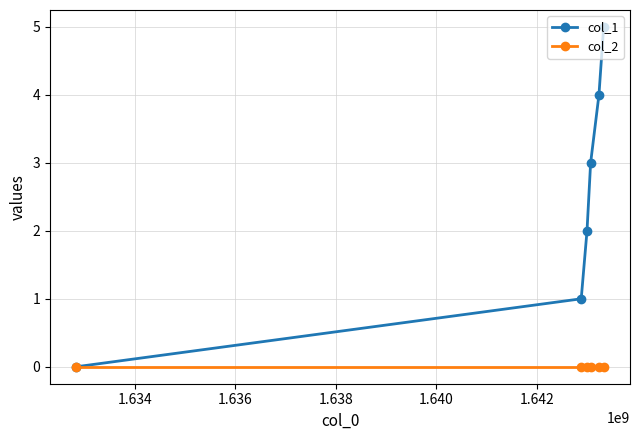

Which series has the widest spread of values?

col_1